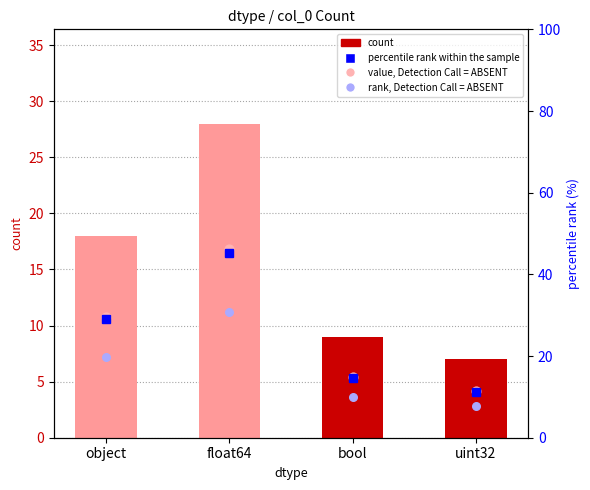

Is the value of value, Detection Call = ABSENT at object greater than the value of rank, Detection Call = ABSENT at object?

Yes